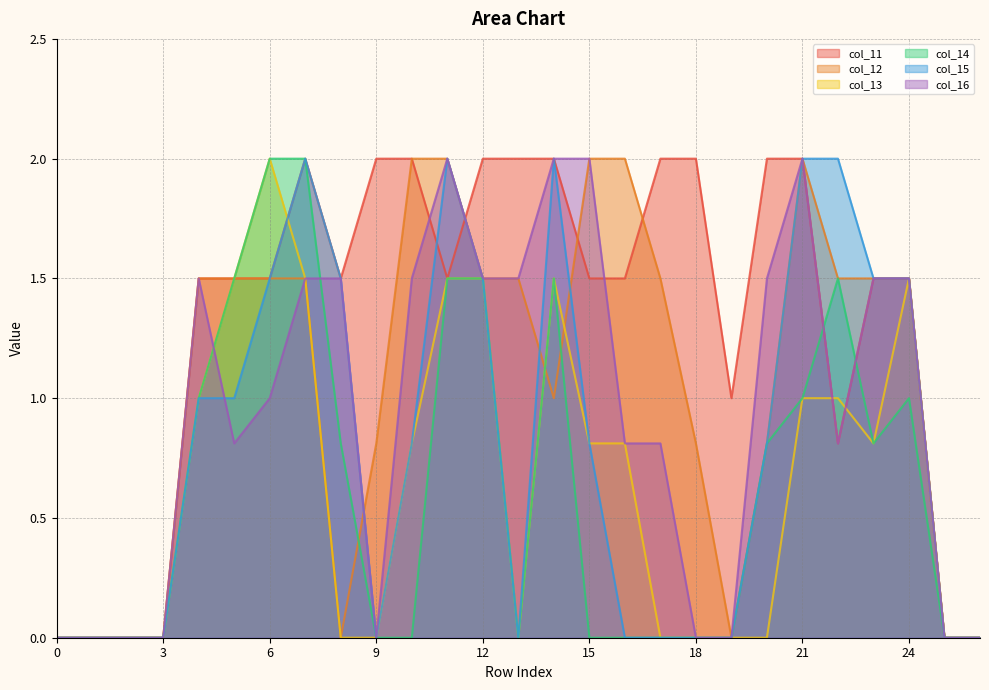

What is the difference between the maximum and minimum values in the col_12 series?

2.0